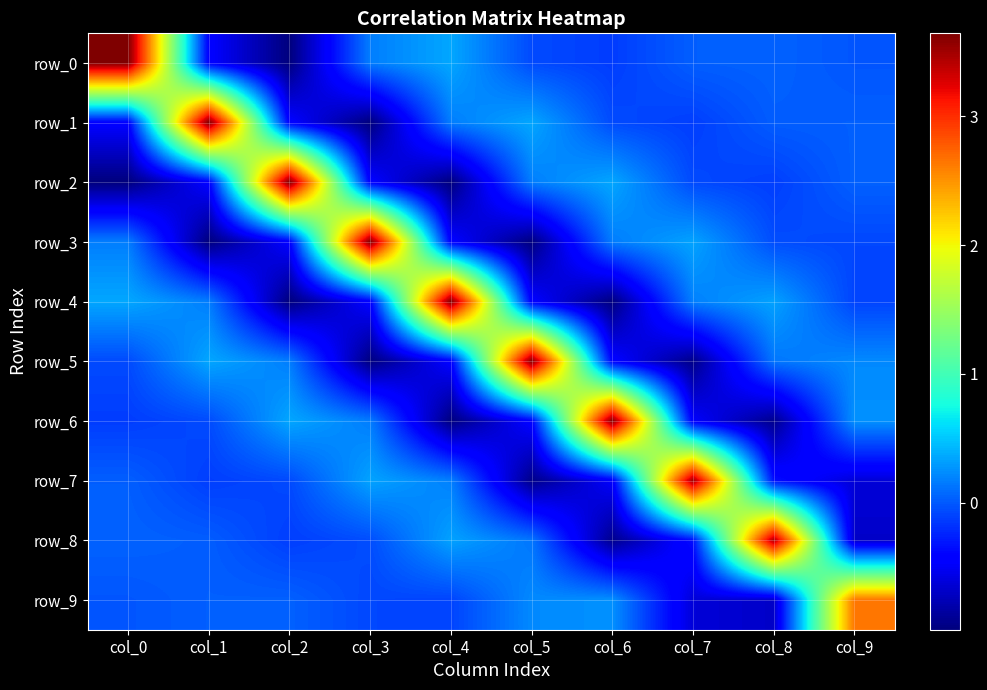

Reading left to right, extract all data points from this chart.

row_0: 3.6	-0.4	-1.0	0.2	0.4	-0.1	-0.1	0.0	0.0	-0.0
row_1: -0.4	3.6	-0.4	-1.0	0.2	0.4	-0.1	-0.1	0.0	0.0
row_2: -1.0	-0.4	3.6	-0.4	-1.0	0.2	0.4	-0.1	-0.1	0.0
row_3: 0.2	-1.0	-0.4	3.6	-0.4	-1.0	0.2	0.3	-0.1	-0.1
row_4: 0.4	0.2	-1.0	-0.4	3.6	-0.4	-1.0	0.2	0.3	-0.1
row_5: -0.1	0.4	0.2	-1.0	-0.4	3.6	-0.4	-0.9	0.1	0.2
row_6: -0.1	-0.1	0.4	0.2	-1.0	-0.4	3.6	-0.5	-0.9	0.3
row_7: 0.0	-0.1	-0.1	0.3	0.2	-0.9	-0.5	3.5	-0.3	-0.6
row_8: 0.0	0.0	-0.1	-0.1	0.3	0.1	-0.9	-0.3	3.5	-0.7
row_9: -0.0	0.0	0.0	-0.1	-0.1	0.2	0.3	-0.6	-0.7	2.6